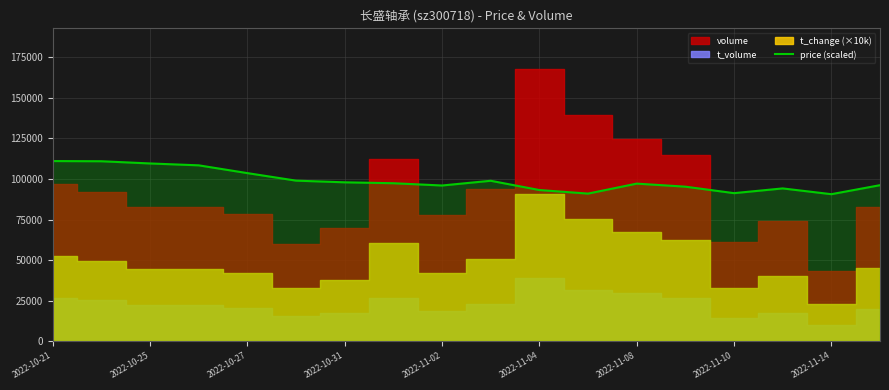

The value of price (scaled) at 2022-11-14 is 90640. True or false?

True